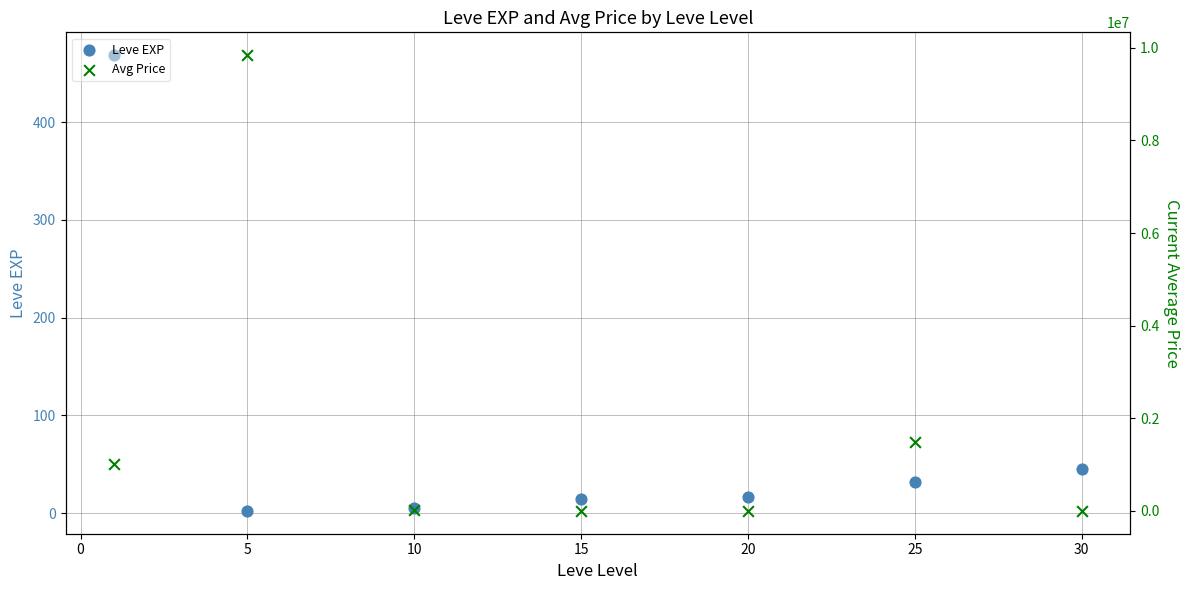

What are all the series names shown in the legend?

Leve EXP, Avg Price